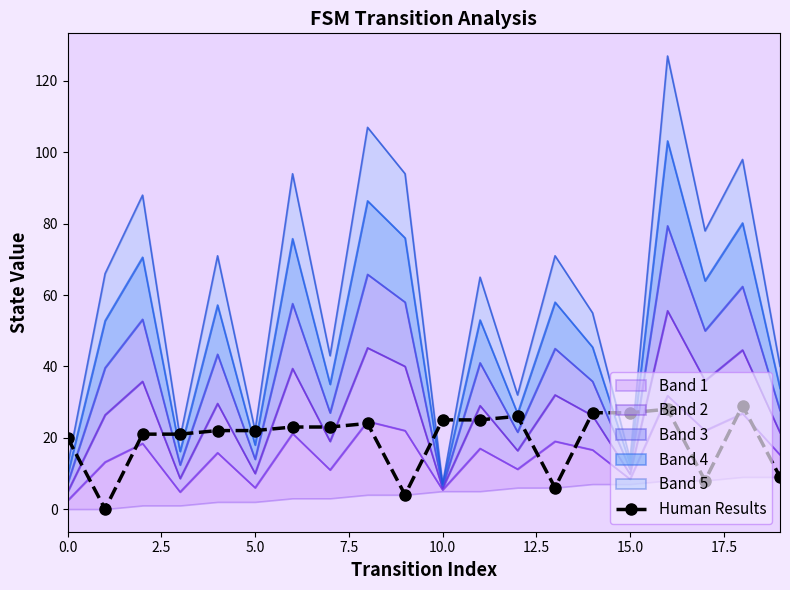

Reading left to right, what are all the values shown in this chart?

20	0	21	21	22	22	23	23	24	4	25	25	26	6	27	27	28	8	29	9